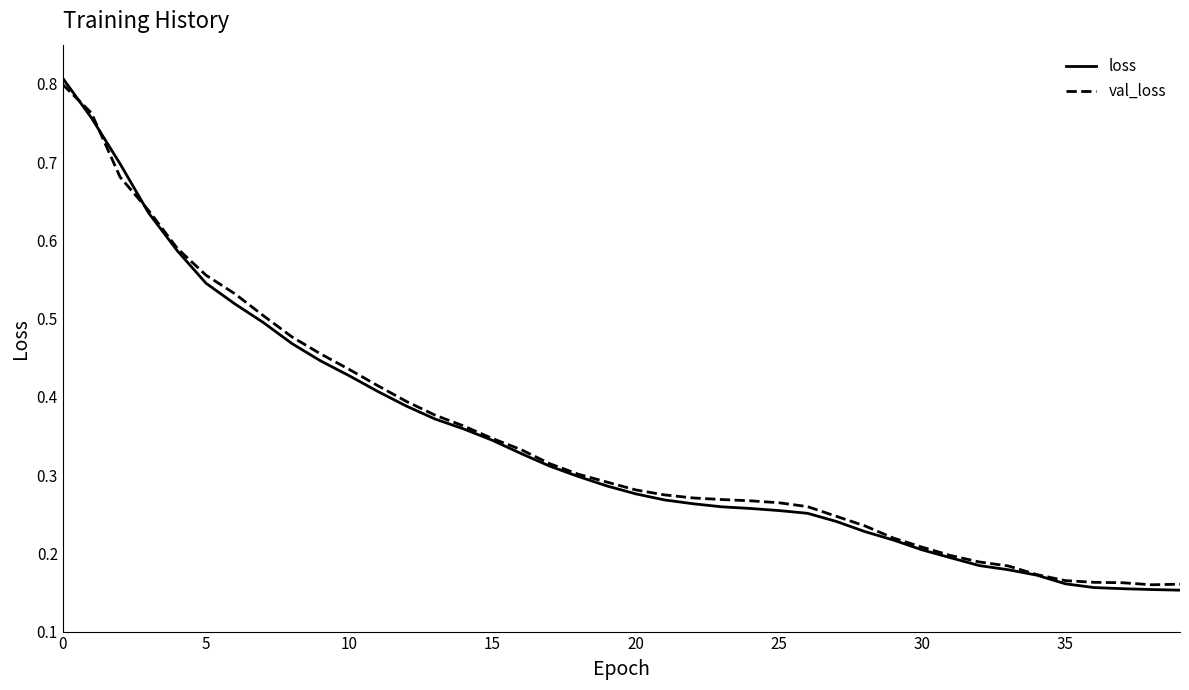

How many lines are shown in the chart?

2